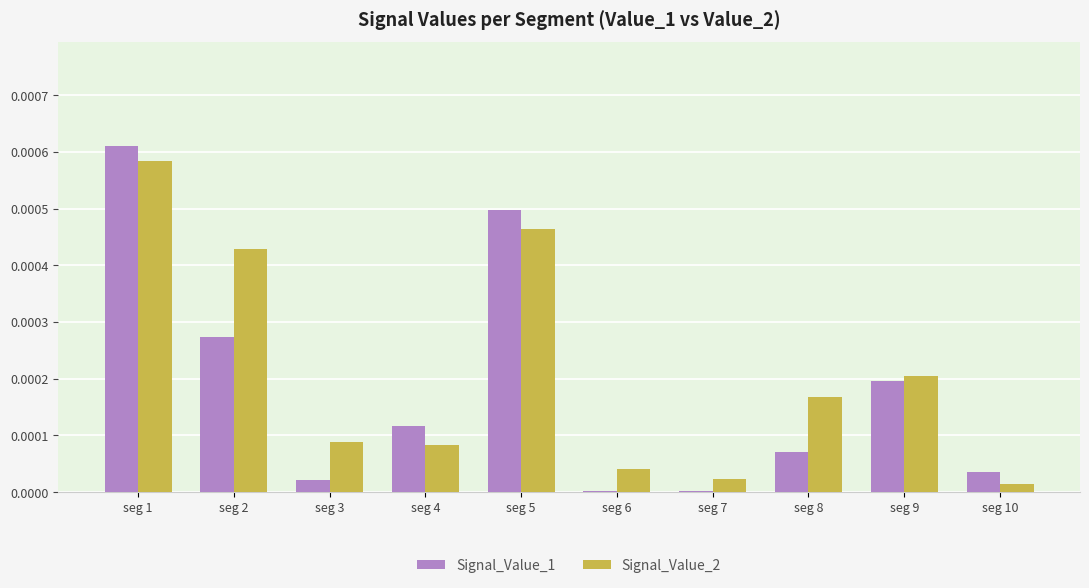

Which category has the highest value in the Signal_Value_2 series?

seg 1